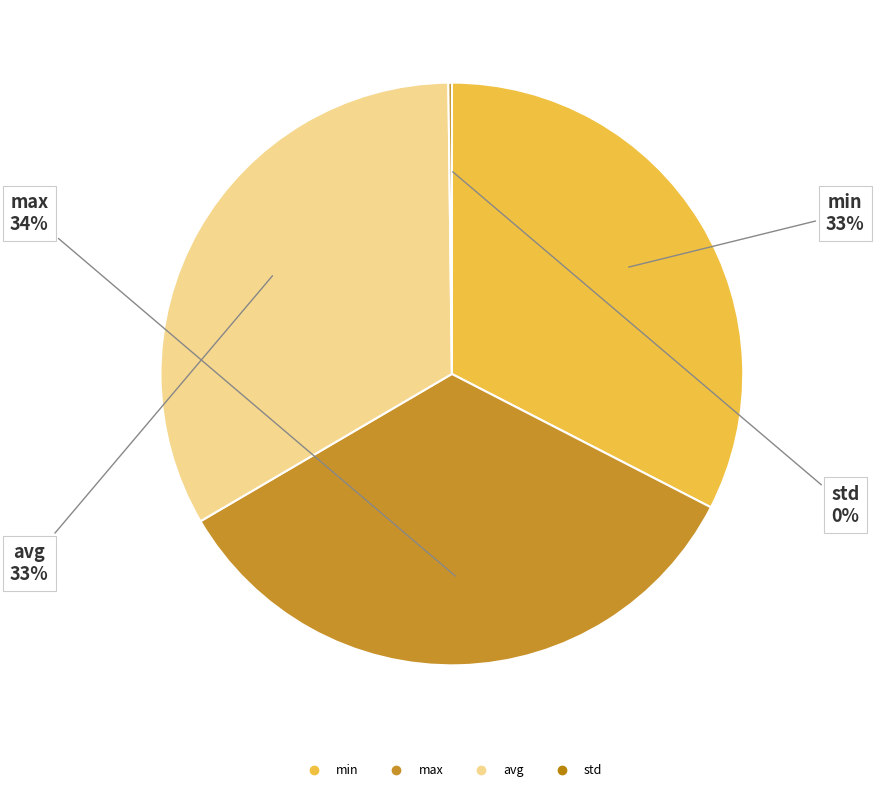

Do min and max together represent more than half of the pie?

Yes